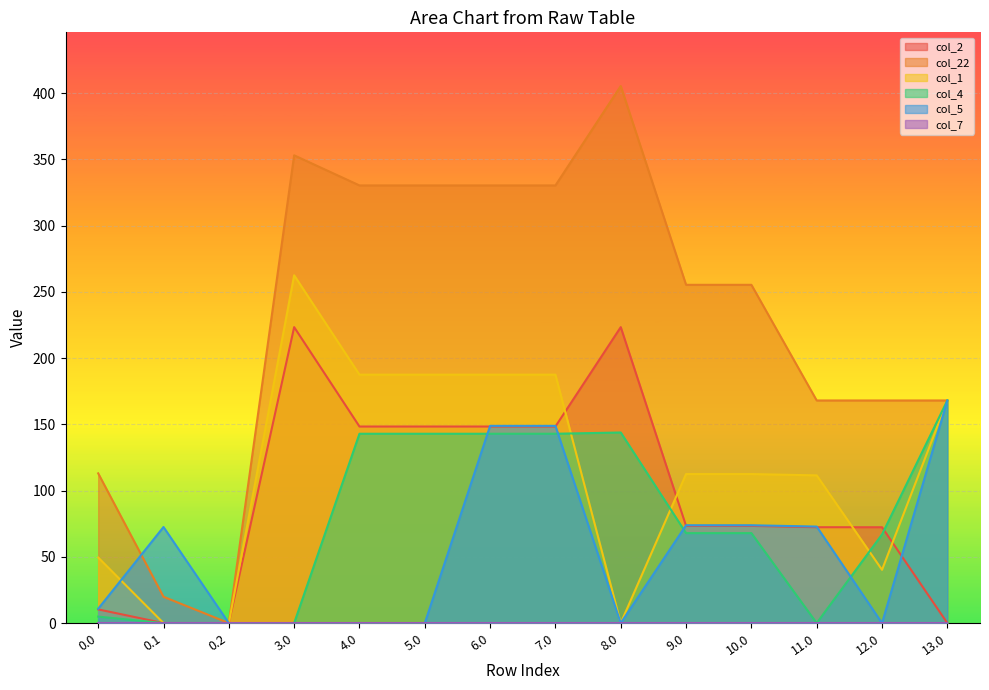

True or false: col_1 has a value of 0.0 at 0.2.

True